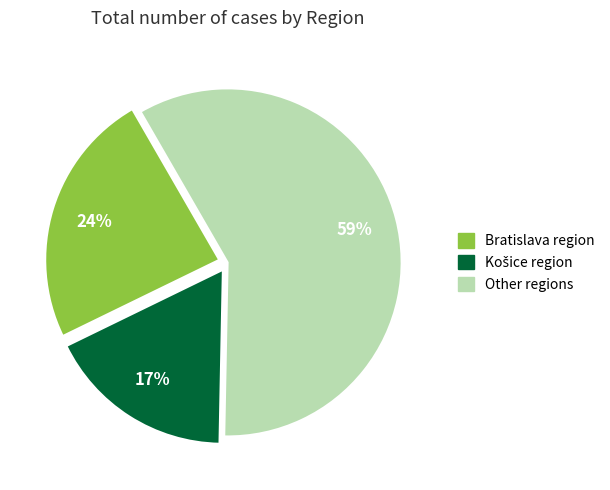

To the nearest percent, what is the average slice percentage?

33%